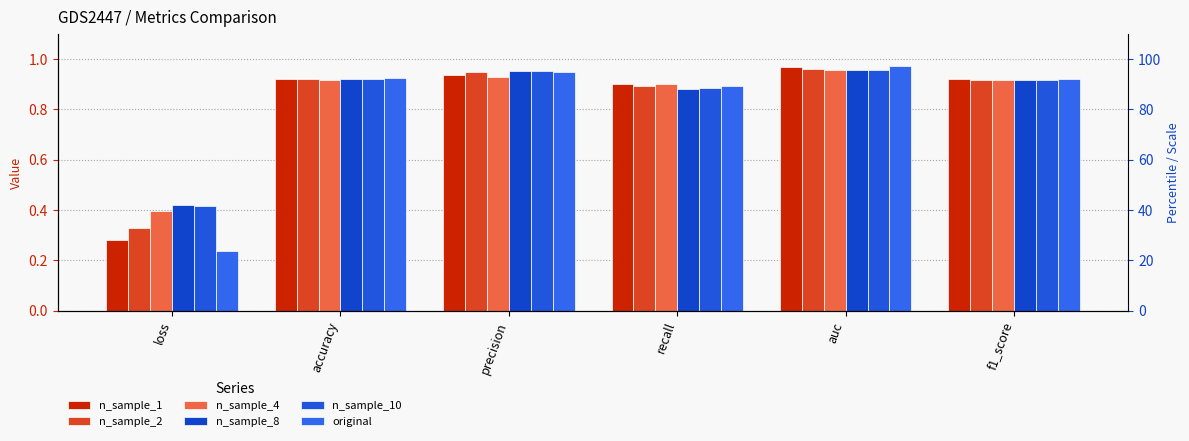

The n_sample_8 series shows 1.6 at f1_score. True or false?

False